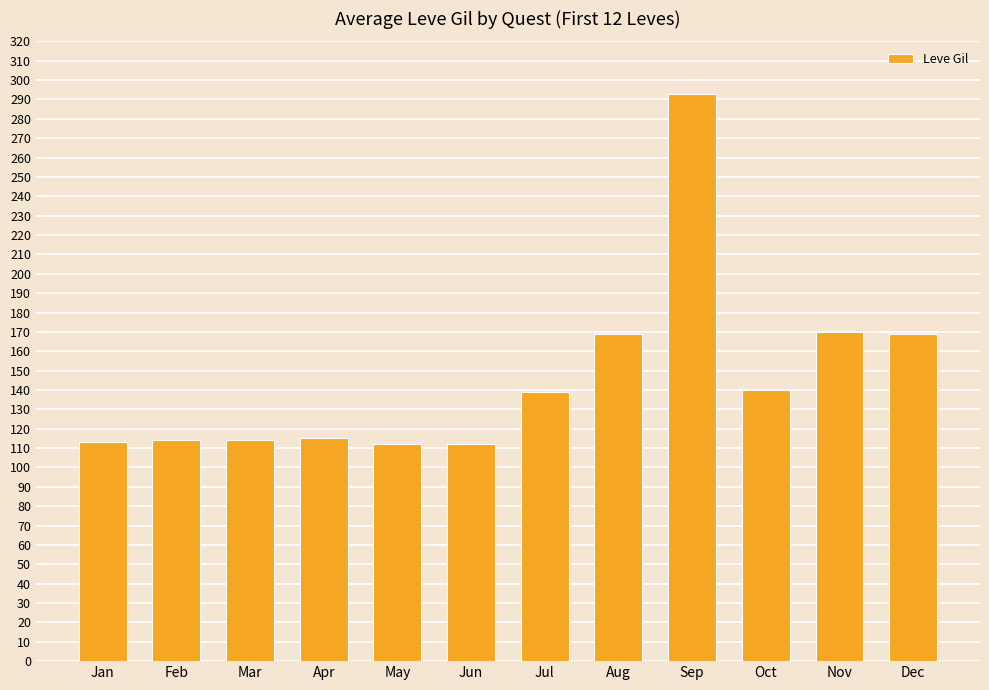

Between May and Aug, which is larger?

Aug